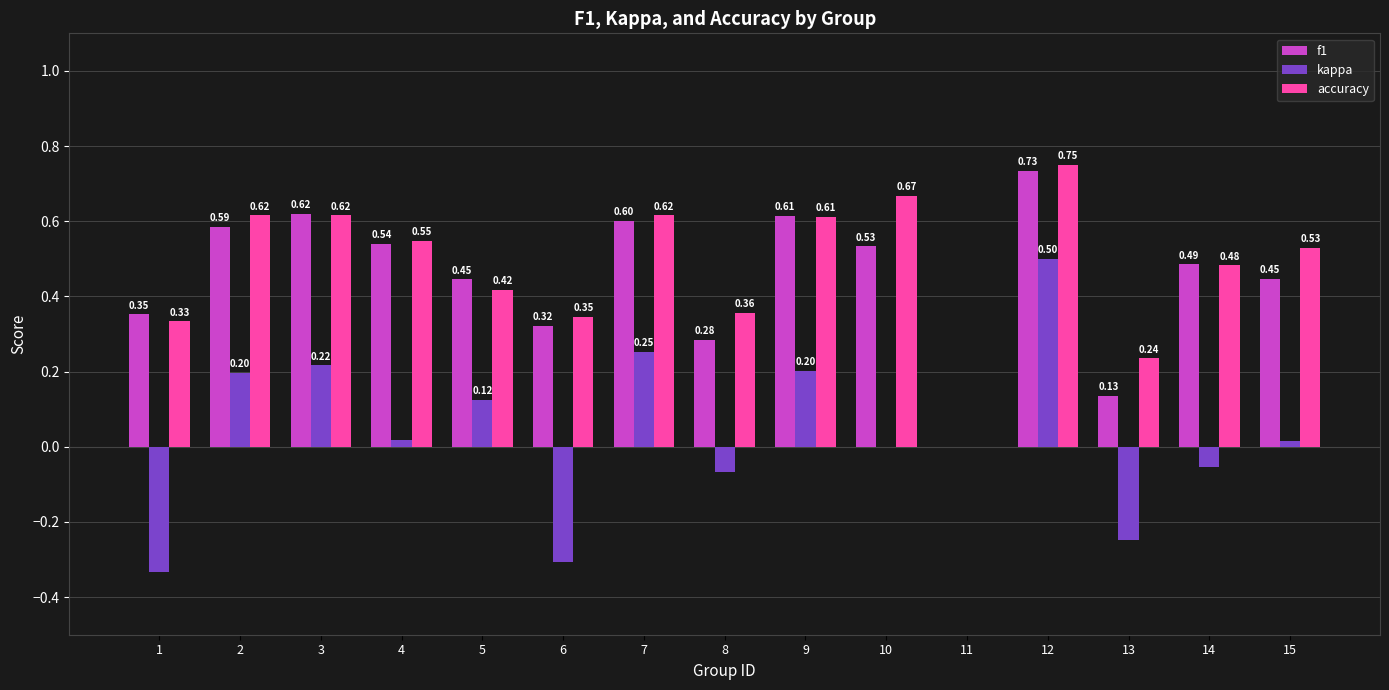

What is the sum of the accuracy values at 4 and 14?

1.0